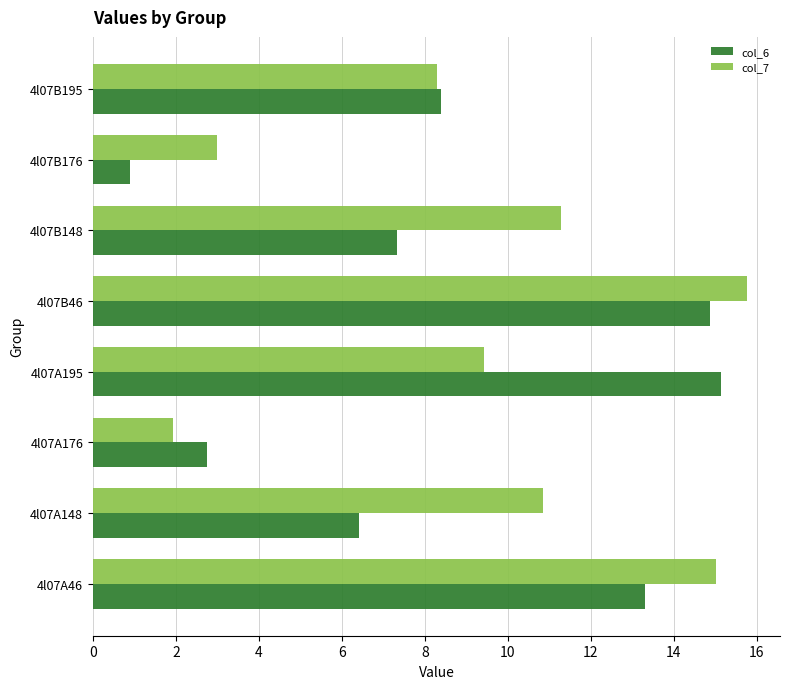

Where is col_7 nearest to the value 8?

4l07B195